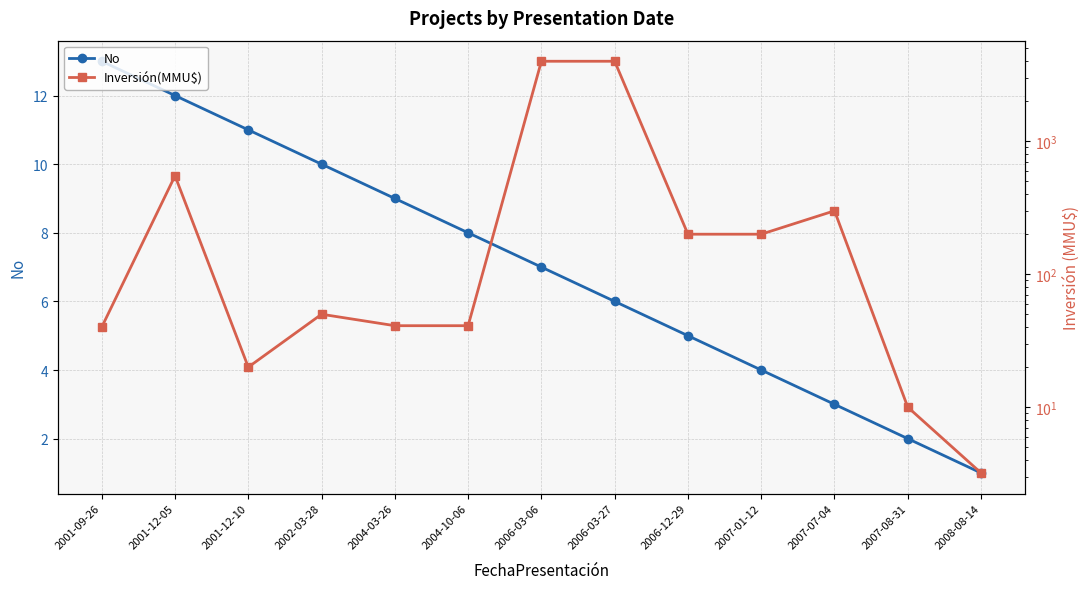

What is the difference between the second highest and second lowest values in the No series?

10